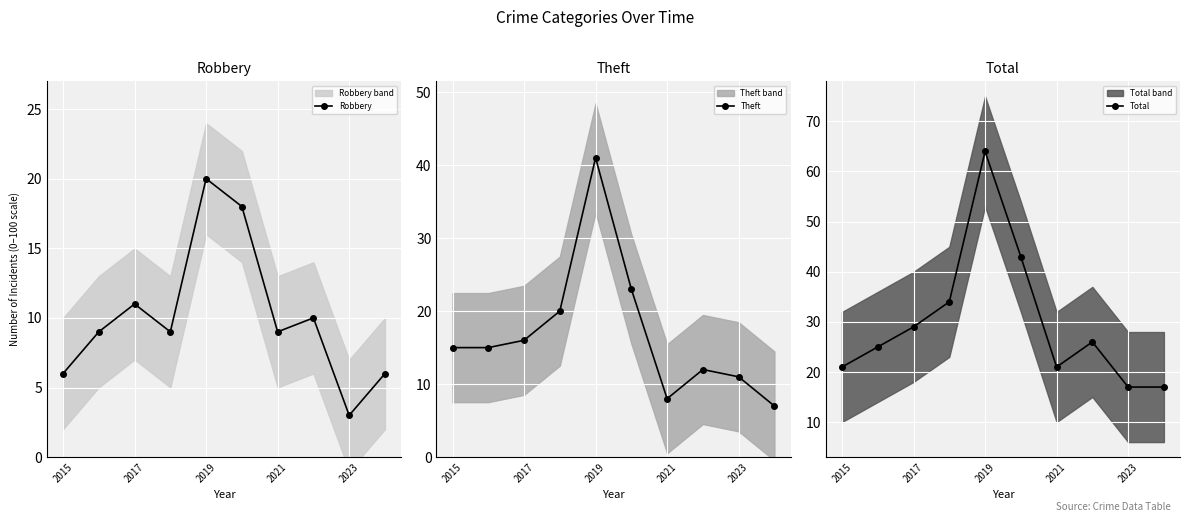

What is the total value across all series at 7?

48